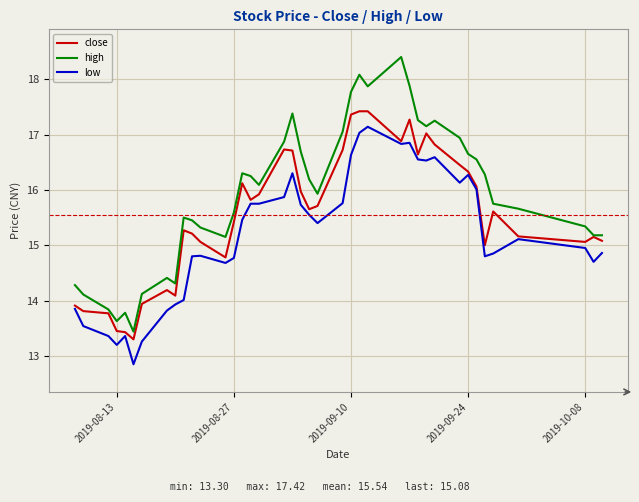

What is the maximum value for high?

18.4